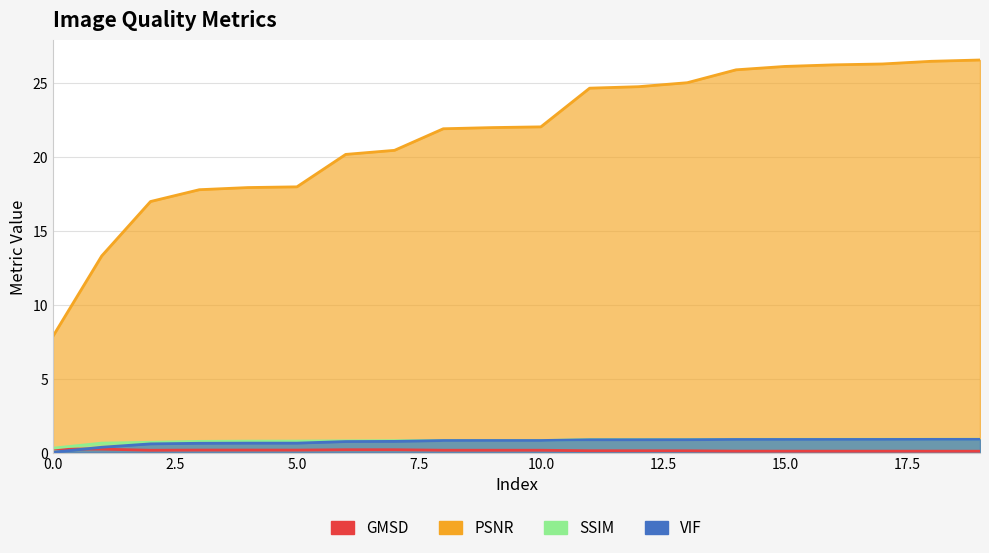

Does the chart have visible grid lines?

Yes